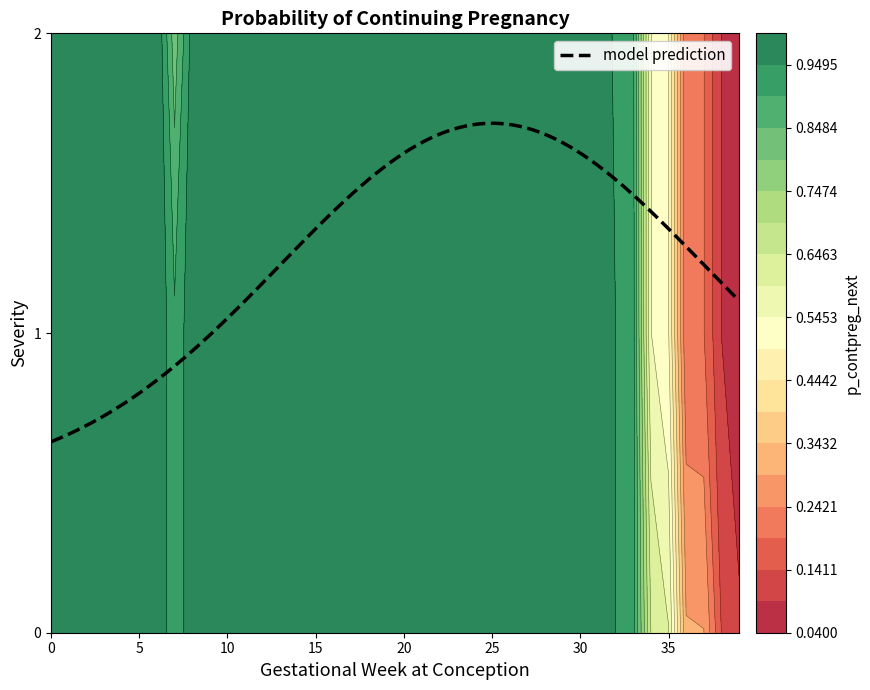

Rank the series at 11 from highest to lowest value.

0, 1, 2